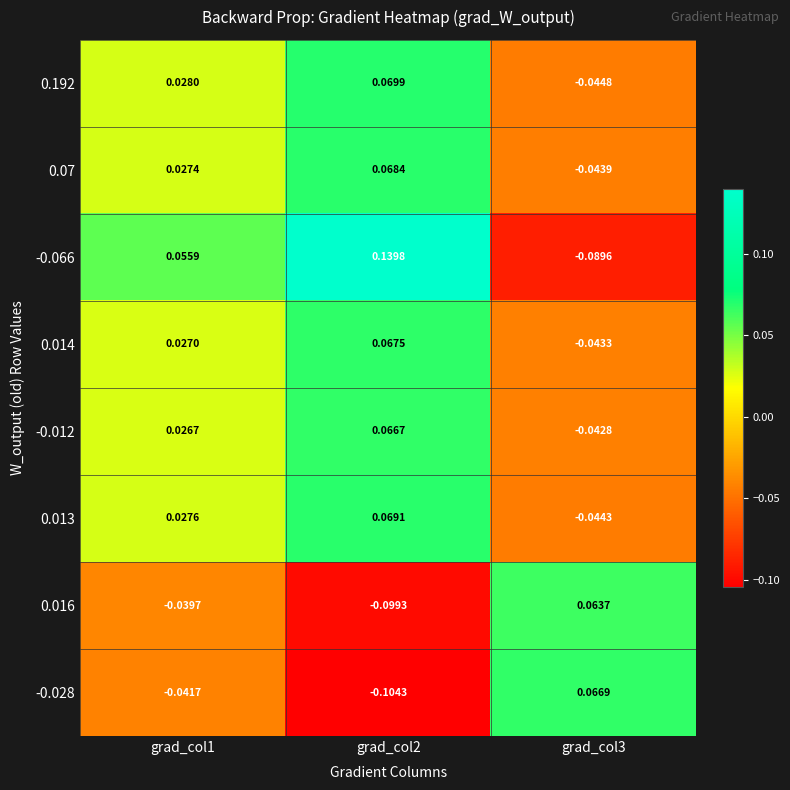

Which series has the largest range (max minus min)?

-0.066